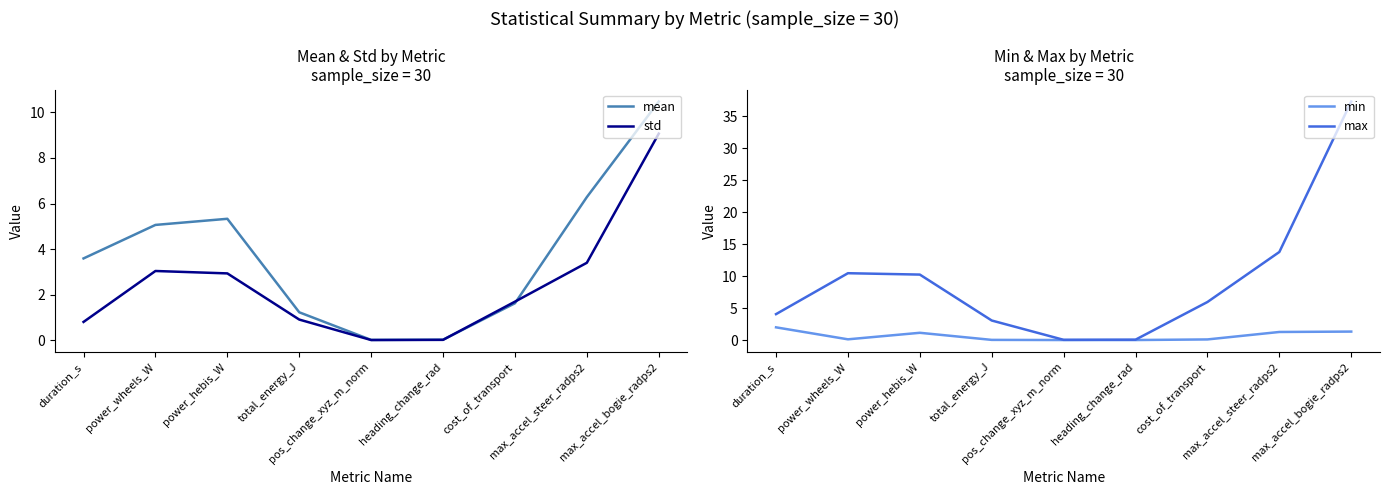

In max, how many points are higher than both neighbors (excluding endpoints)?

1